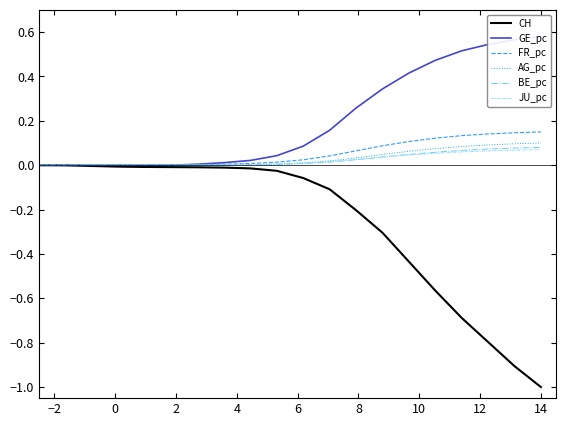

What is the difference between the maximum and second lowest values in the AG_pc series?

0.1